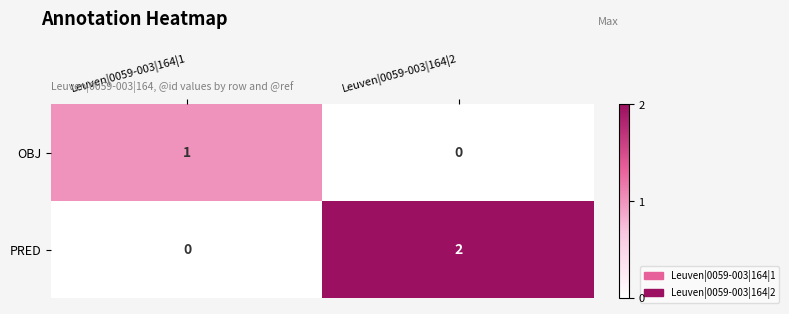

What is the difference between the highest and lowest values at Leuven|0059-003|164|1?

1